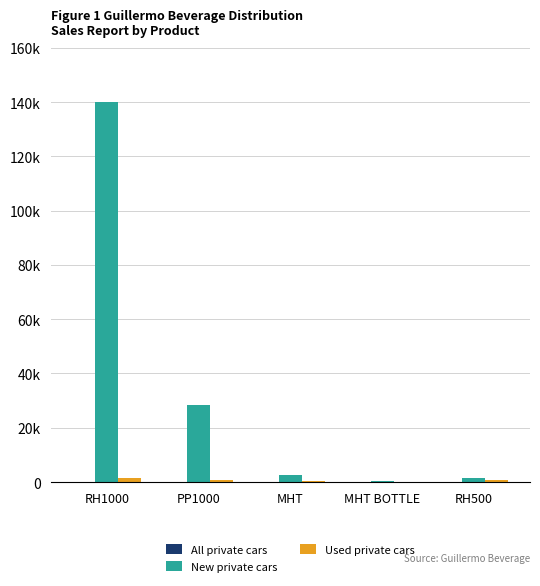

Reading left to right, extract all data points from this chart.

All private cars: 190	40	8	18	2
New private cars: 140030	28280	2456	198	1450
Used private cars: 1567	707	307	11	725